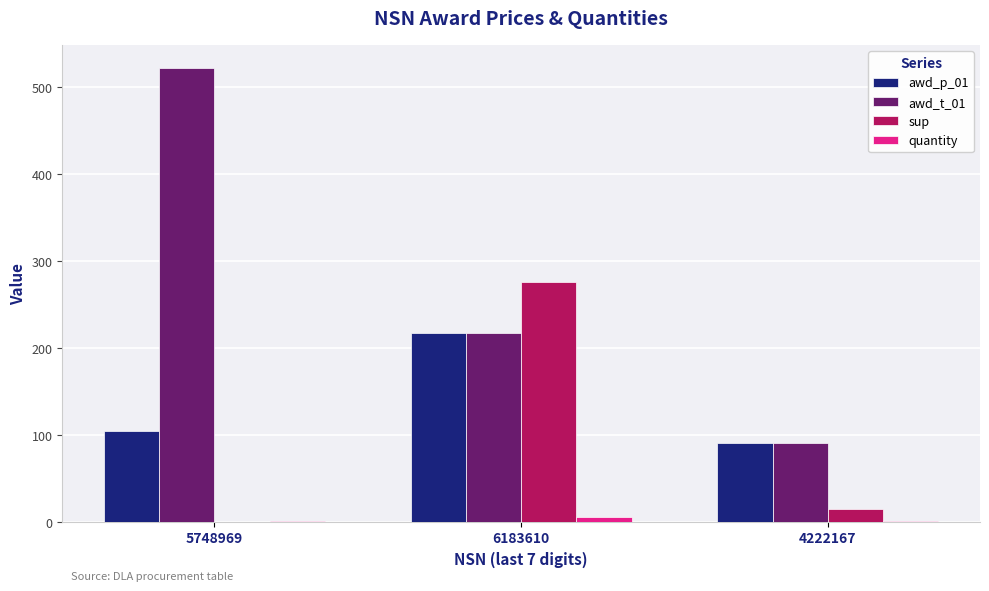

Between 6183610 and 4222167, which series saw the biggest shift?

sup